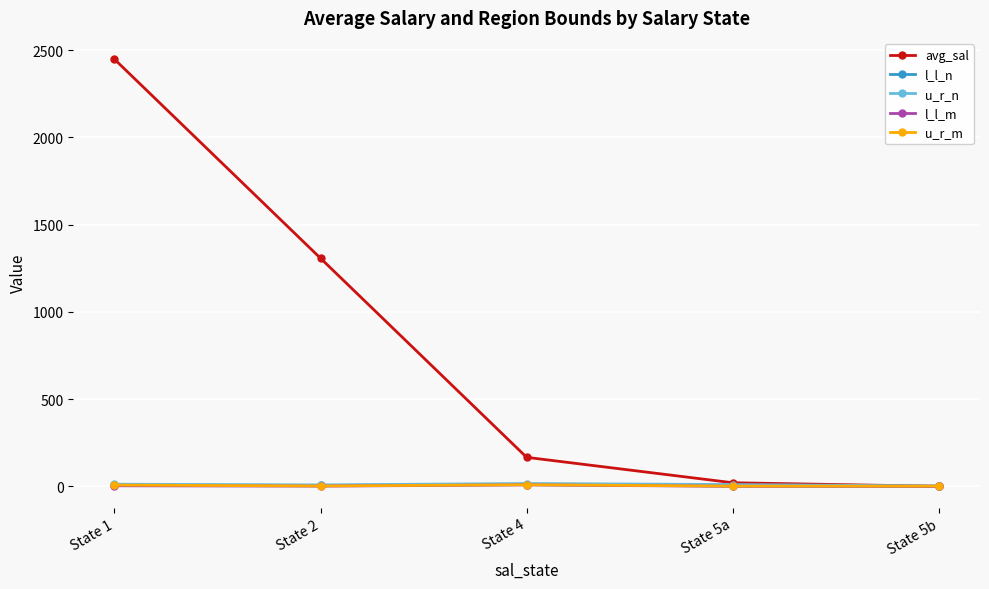

How many series are shown in this chart?

5